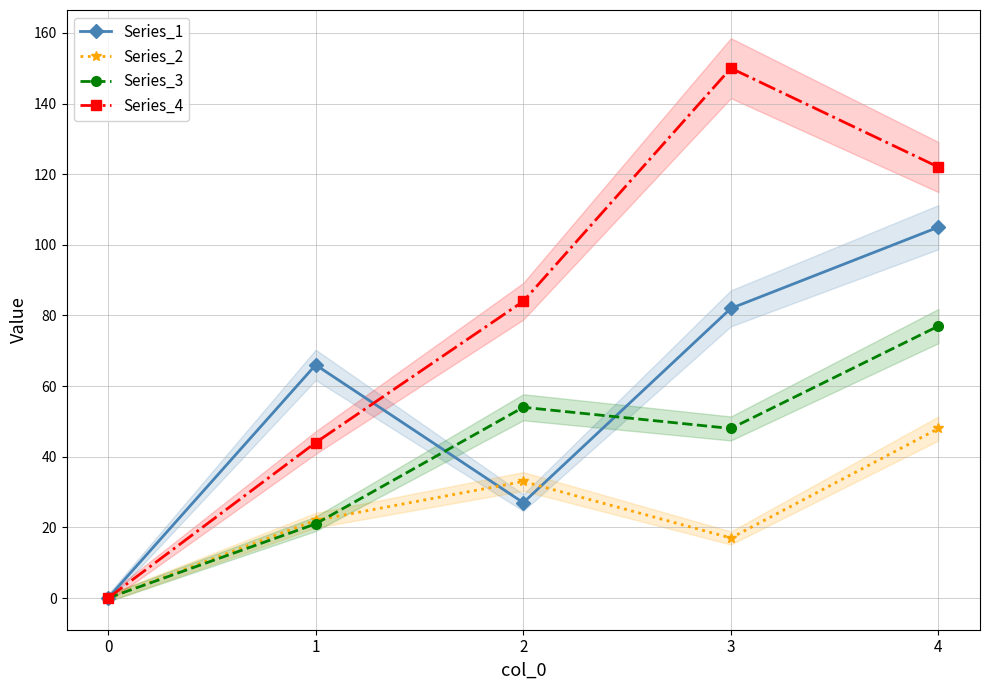

Is it true that Series_1 equals 53 at 0?

False